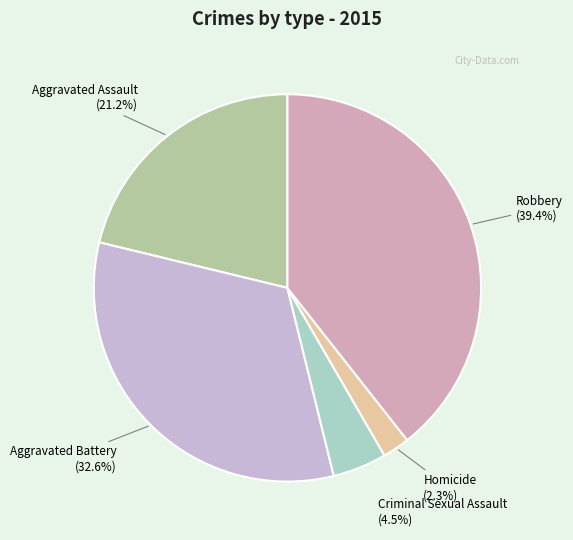

Count the number of slices in the pie.

5